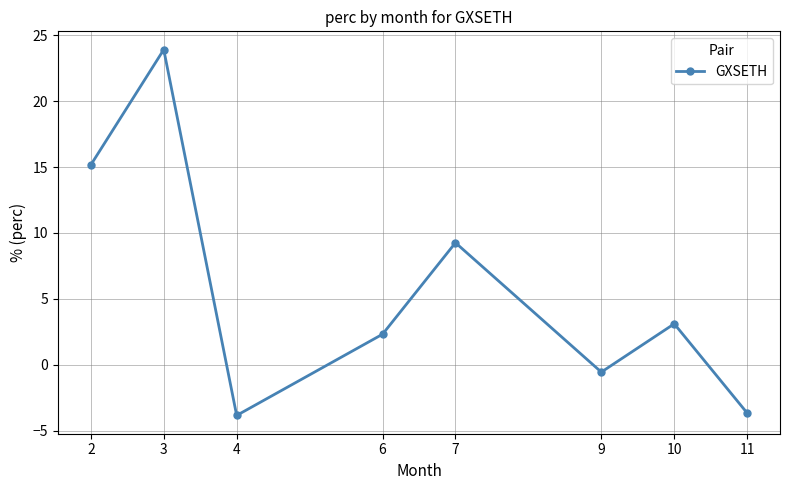

How many negative values are there?

3